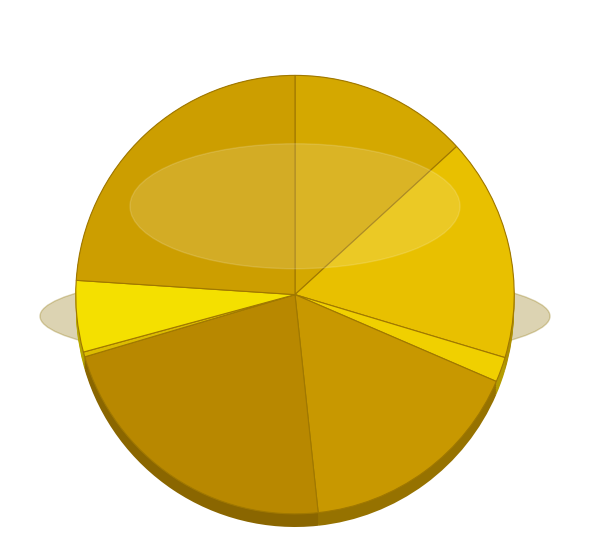

To the nearest percent, what percentage of the pie is solve_exact_cover?

24%